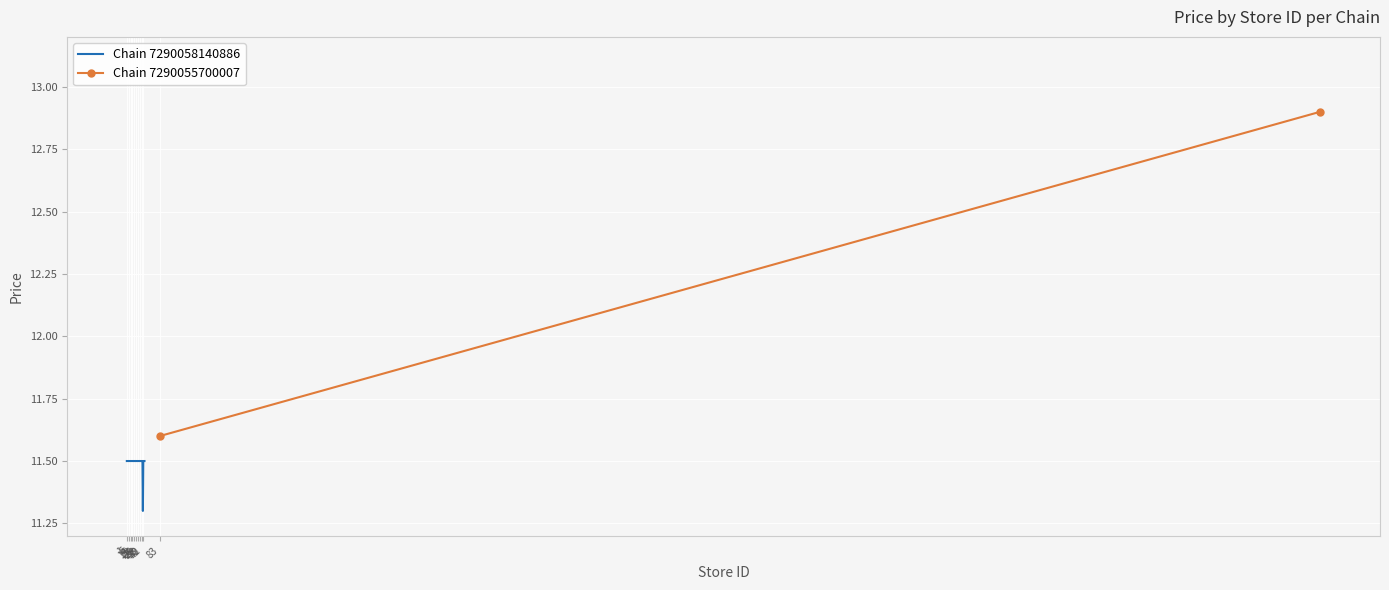

Which category has the highest value across all series?

2